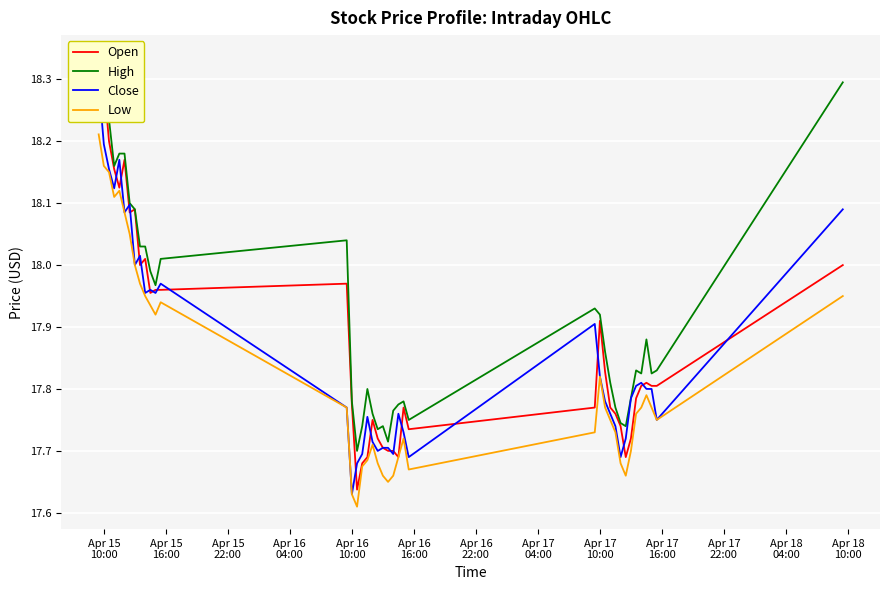

The Close series shows 5.6 at Apr 17
10:00. True or false?

False